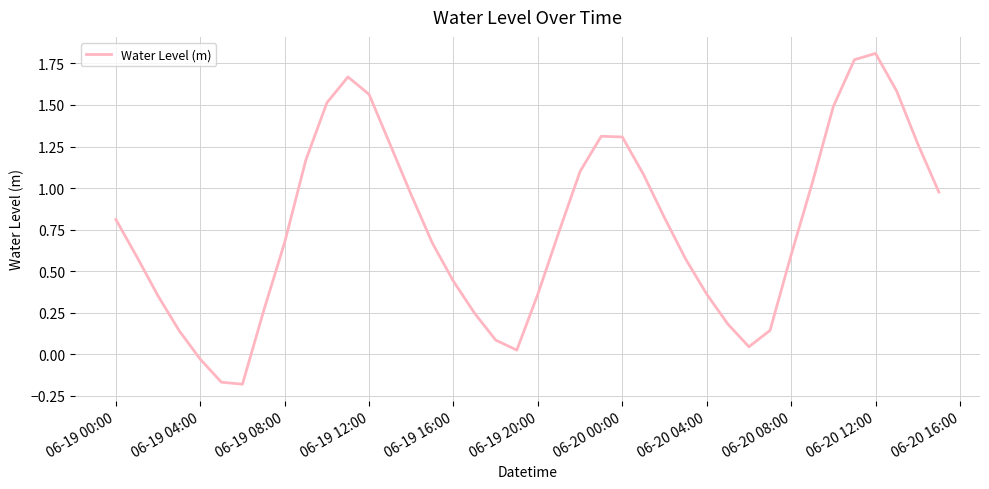

What is the difference between the maximum and minimum values?

2.0